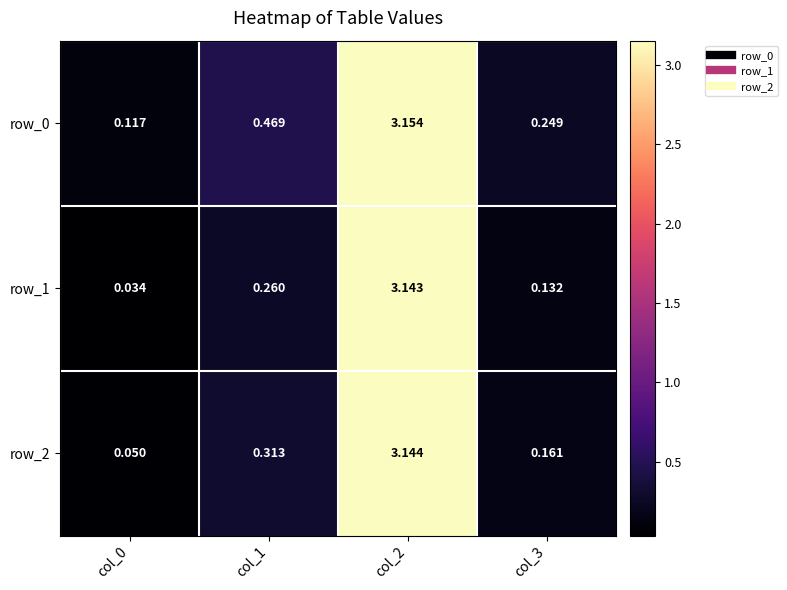

Is the value of row_1 at col_3 greater than the value of row_0 at col_0?

Yes